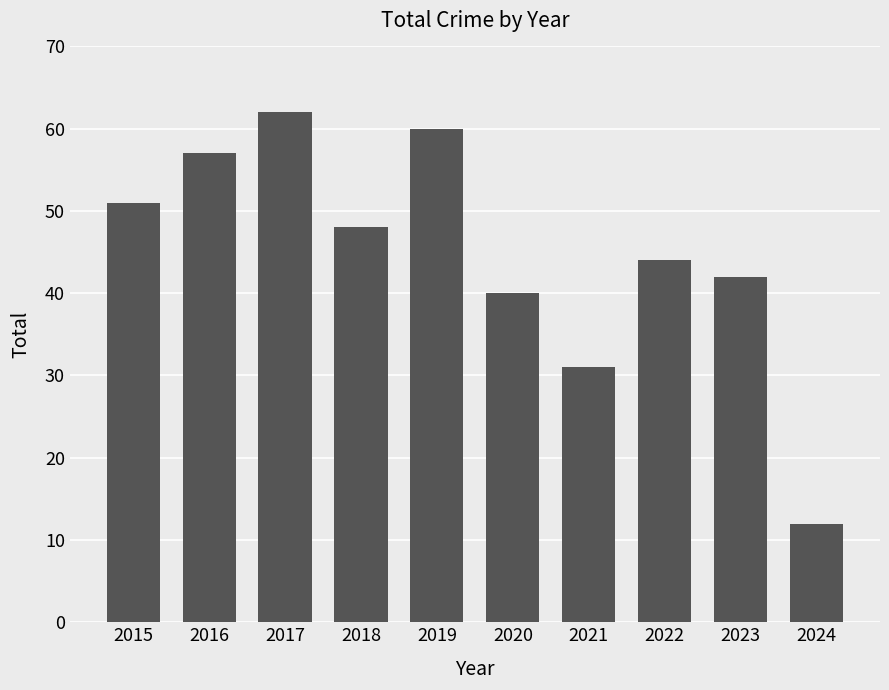

At which label is the value closest to 37?

2020